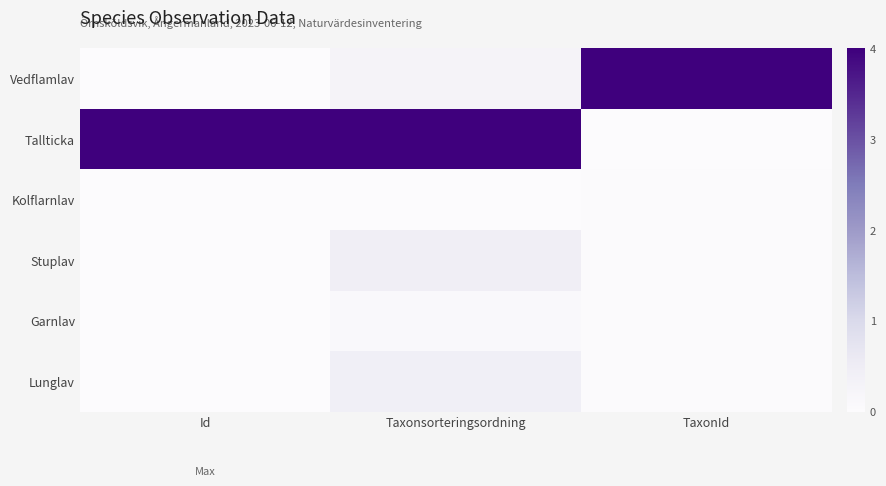

At how many categories does at least one series exceed 0?

3